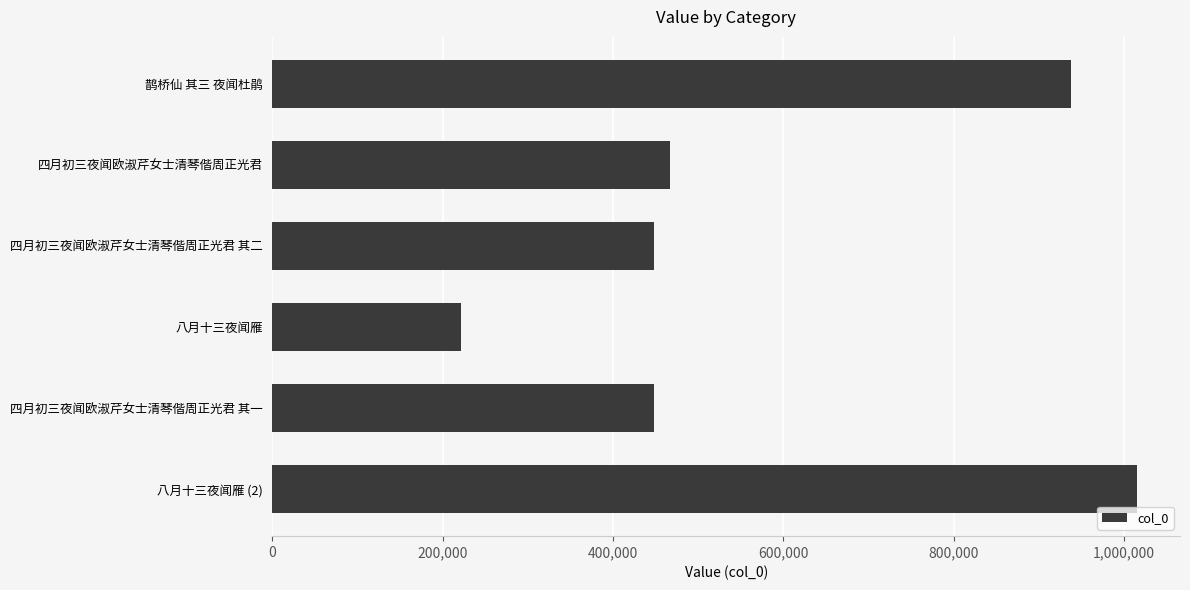

The value at 八月十三夜闻雁 is 118268. True or false?

False